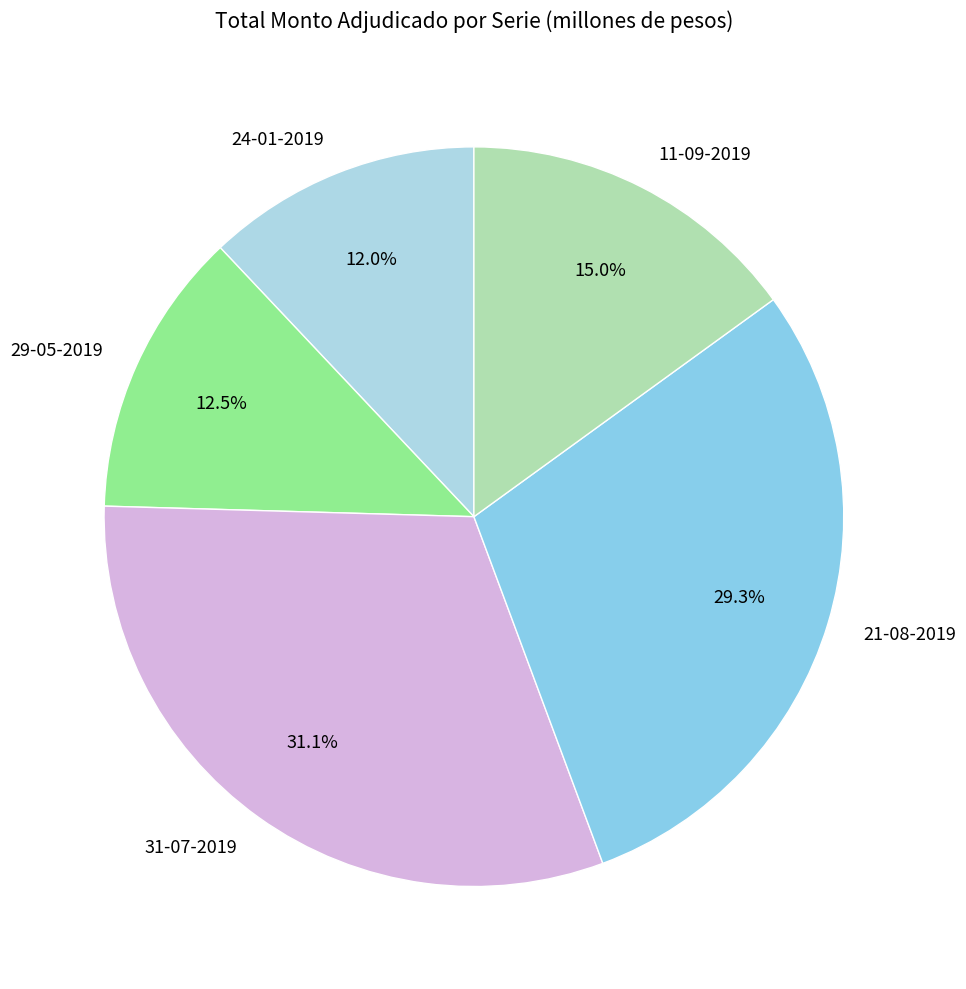

What is the largest slice in the pie chart?

31-07-2019